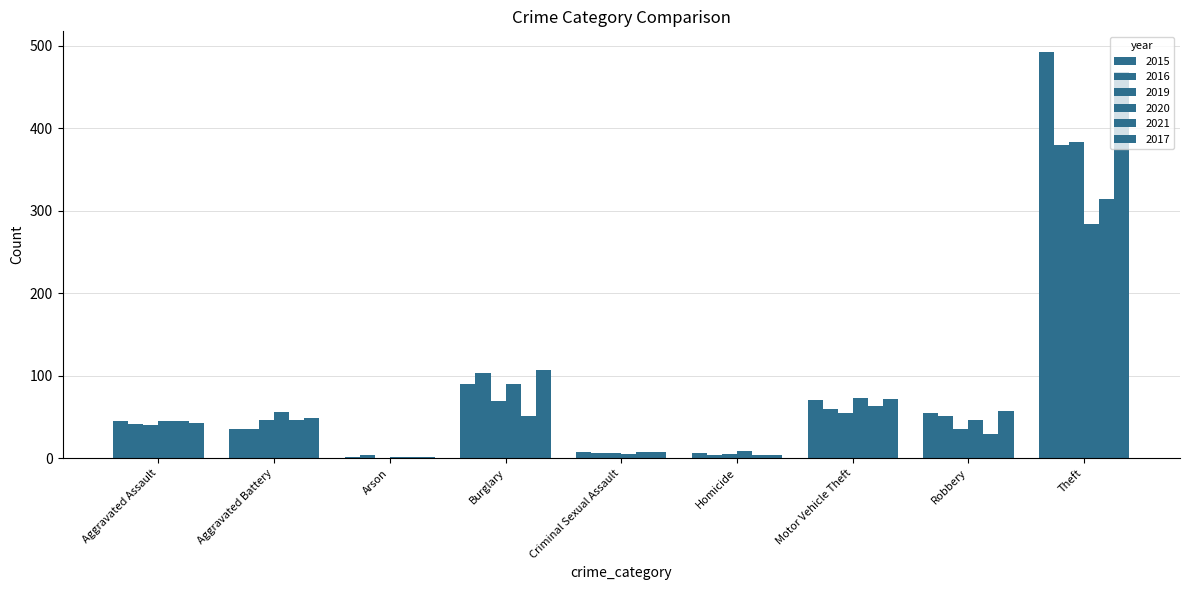

The 2019 series shows 0 at Arson. True or false?

True